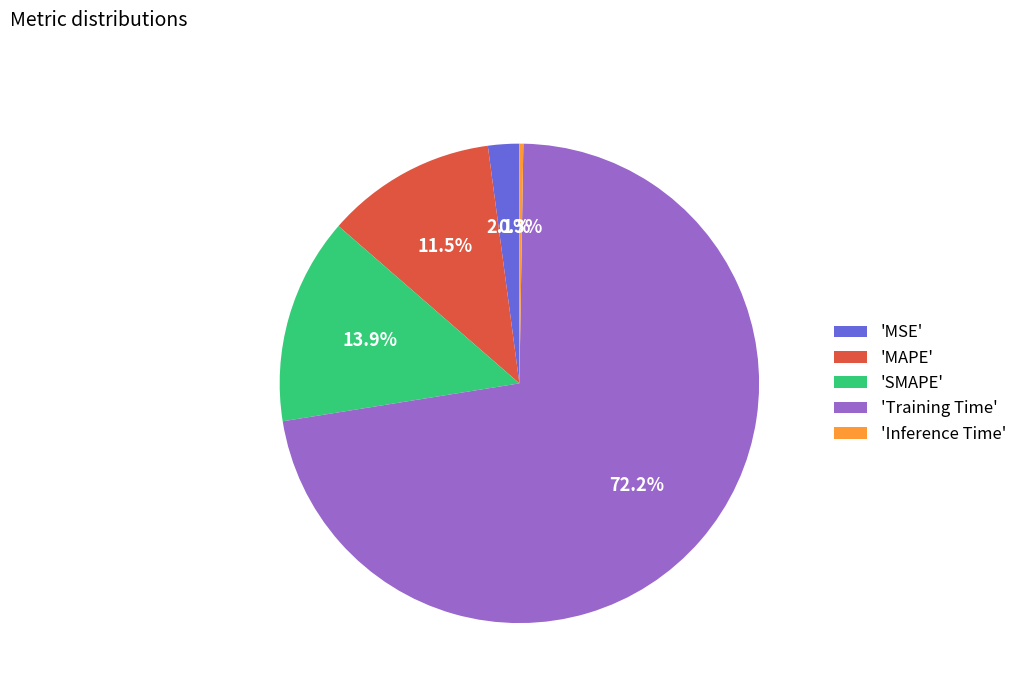

Which category accounts for the majority?

'Training Time'